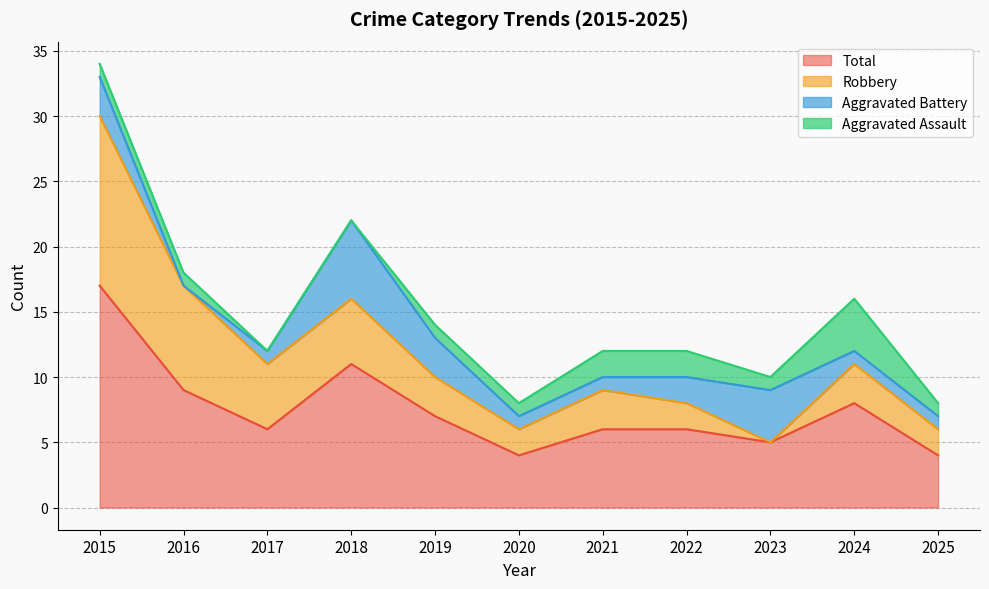

True or false: Aggravated Battery and Total cross at least once.

False